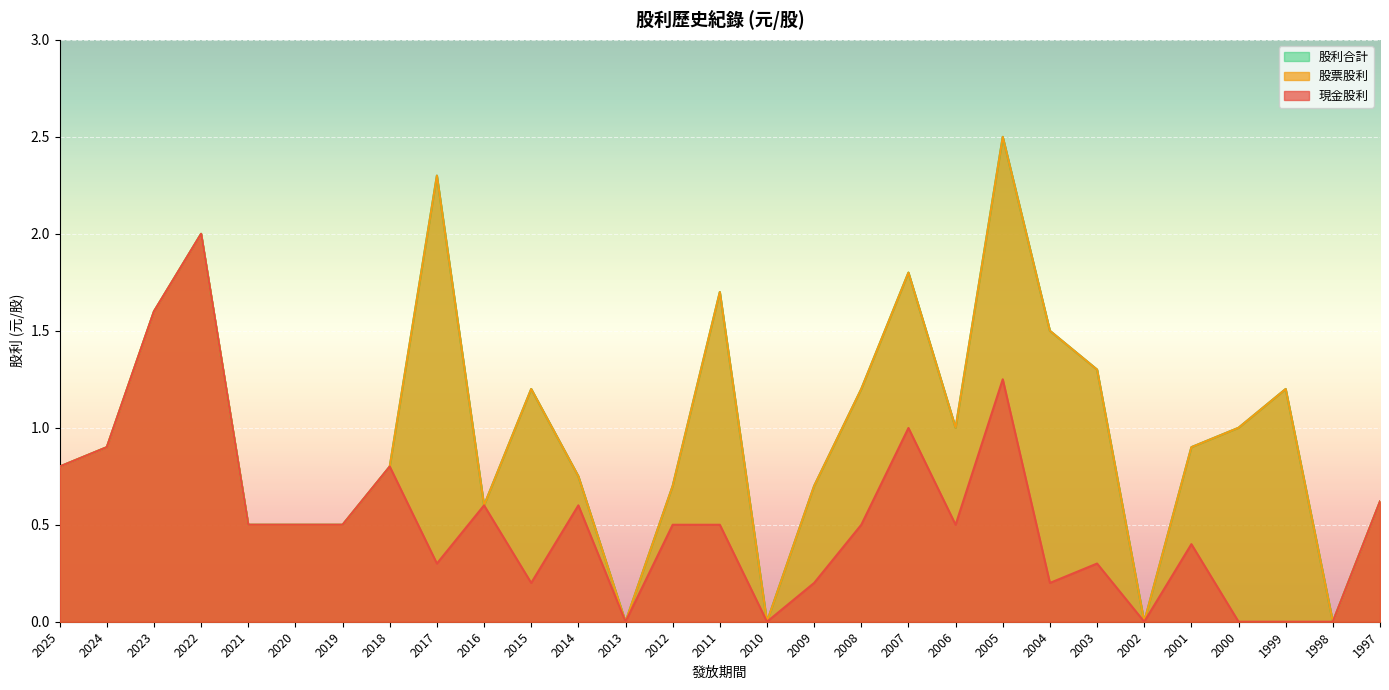

How many positive values does the 股利合計 series have?

25